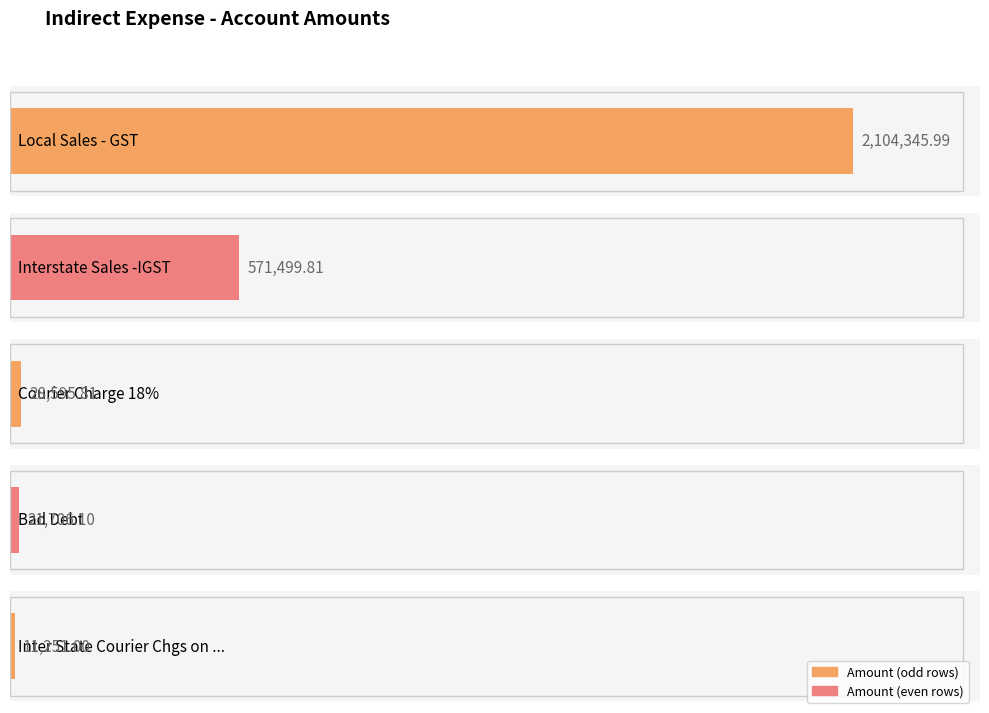

What is the label of the 5th bar from the right?

Local Sales - GST